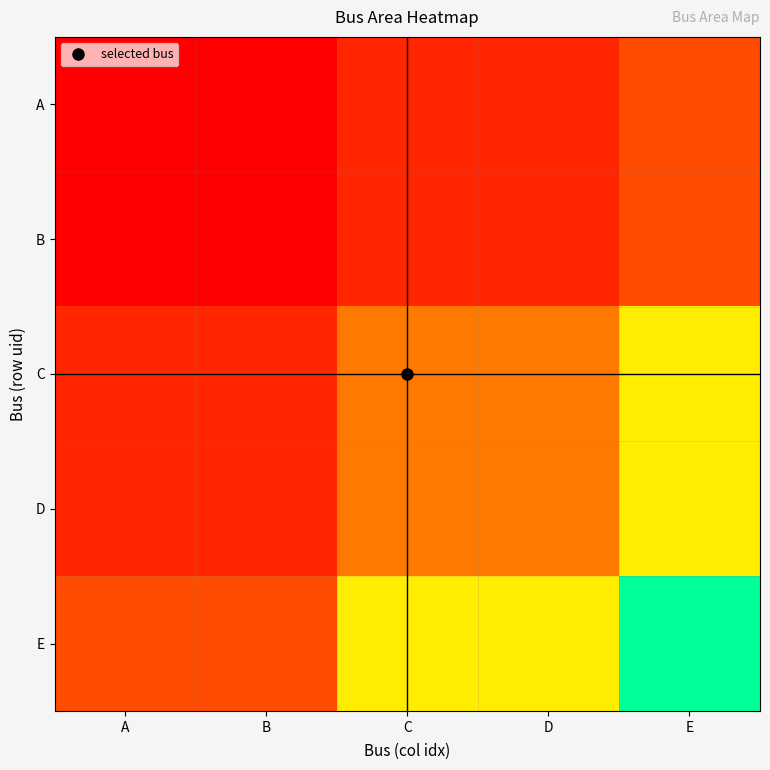

At which category is the sum across all series the highest?

E